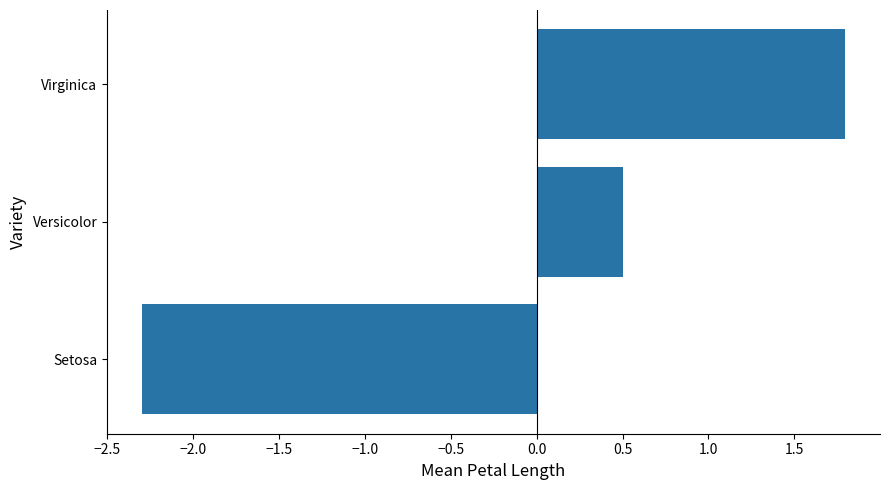

Rank the categories by value from lowest to highest.

Setosa, Versicolor, Virginica